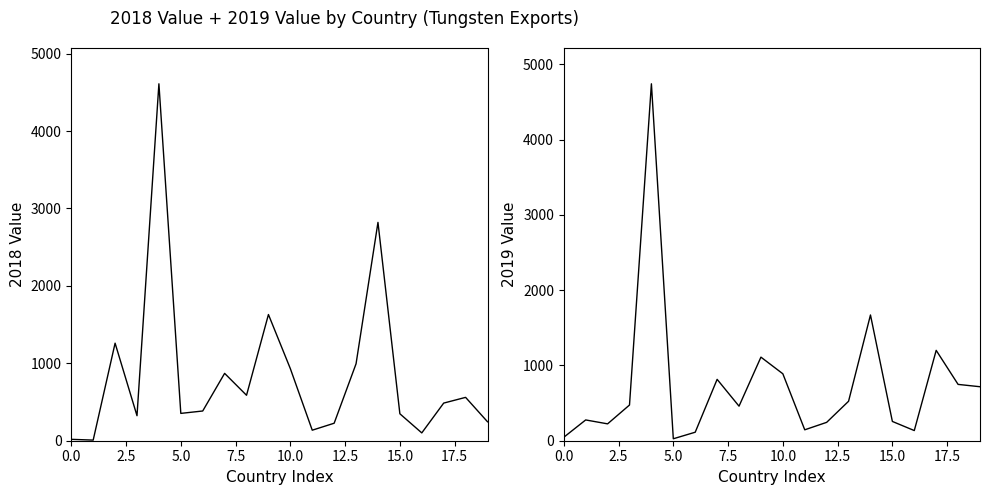

What is the sum of the 2019 Value (thousands) values at 14 and 17?

2870